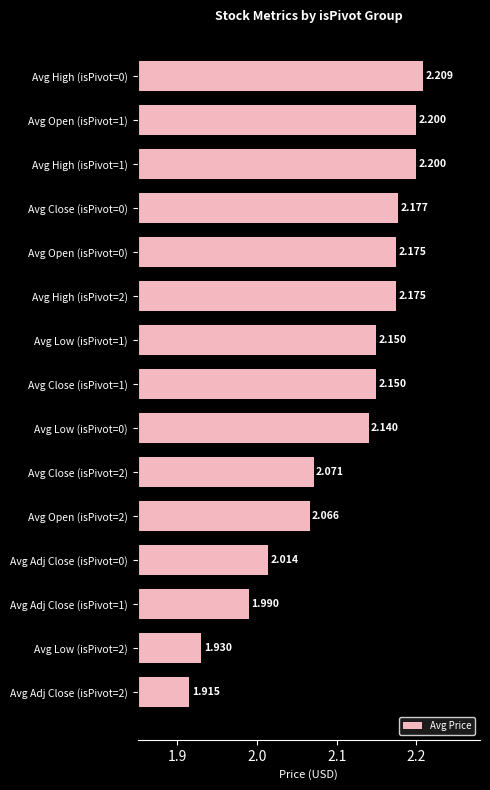

Count the number of categories in the chart.

15